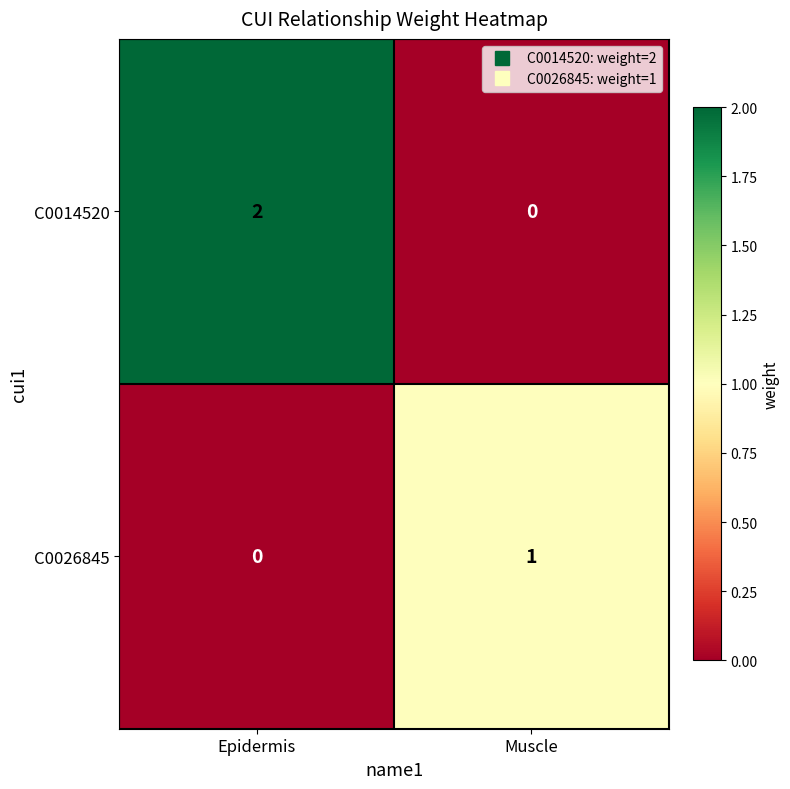

Rank the series by their maximum value, from highest to lowest.

C0014520, C0026845